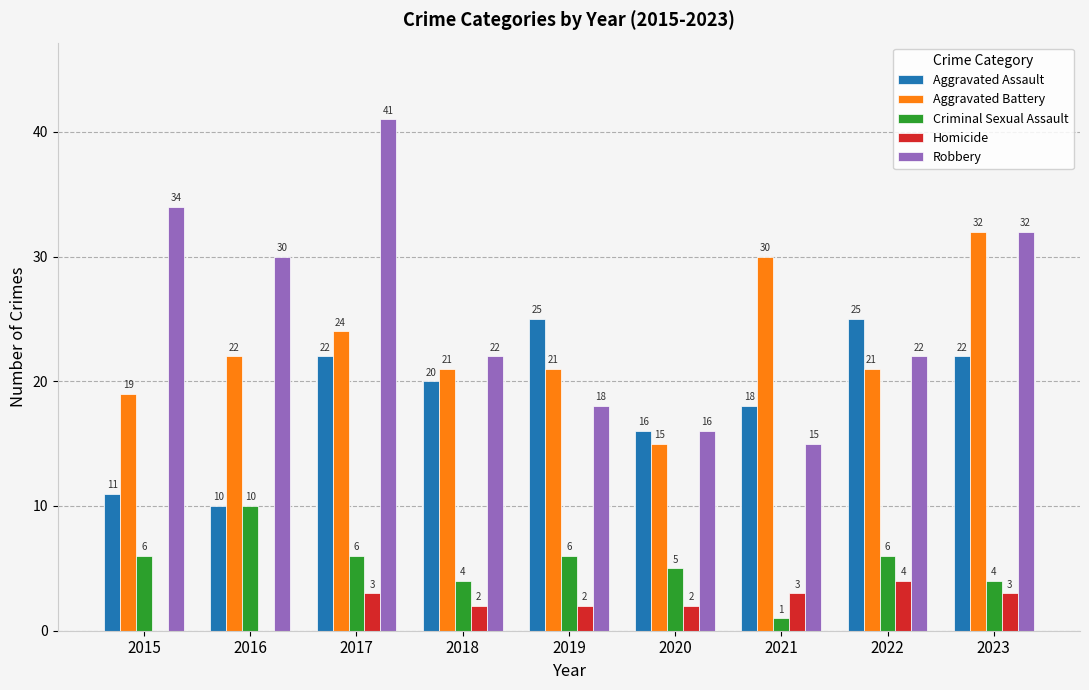

What is the total value across all series at 2022?

78